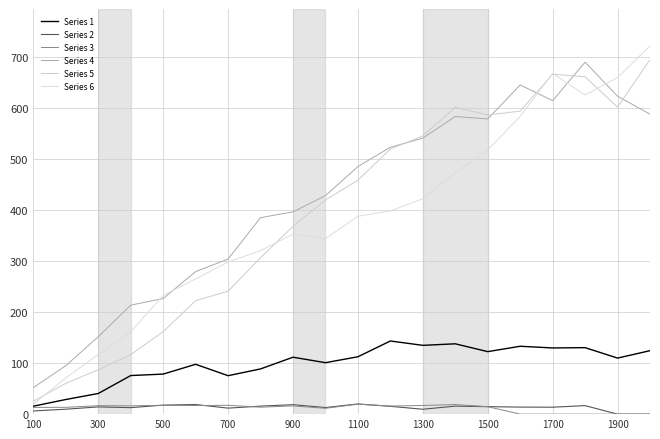

What is the value of the Series 2 point at the 9th from the left?

18.5